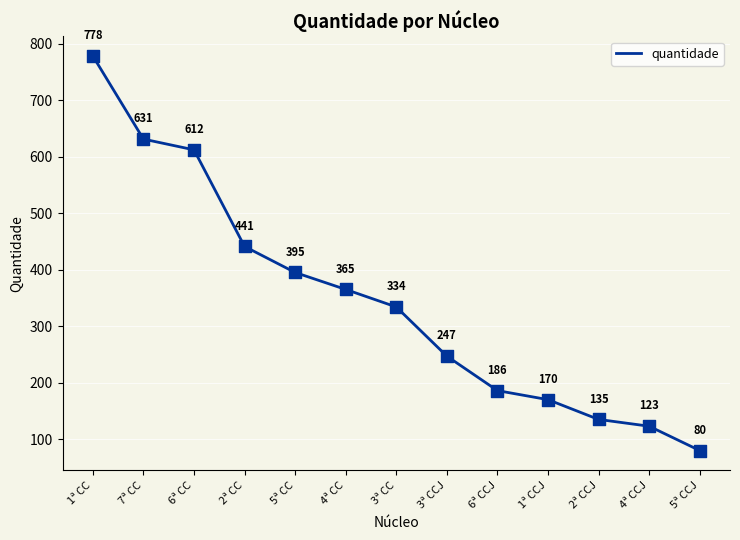

What is the ratio of the value at 5ª CCJ to the value at 1ª CCJ?

0.5